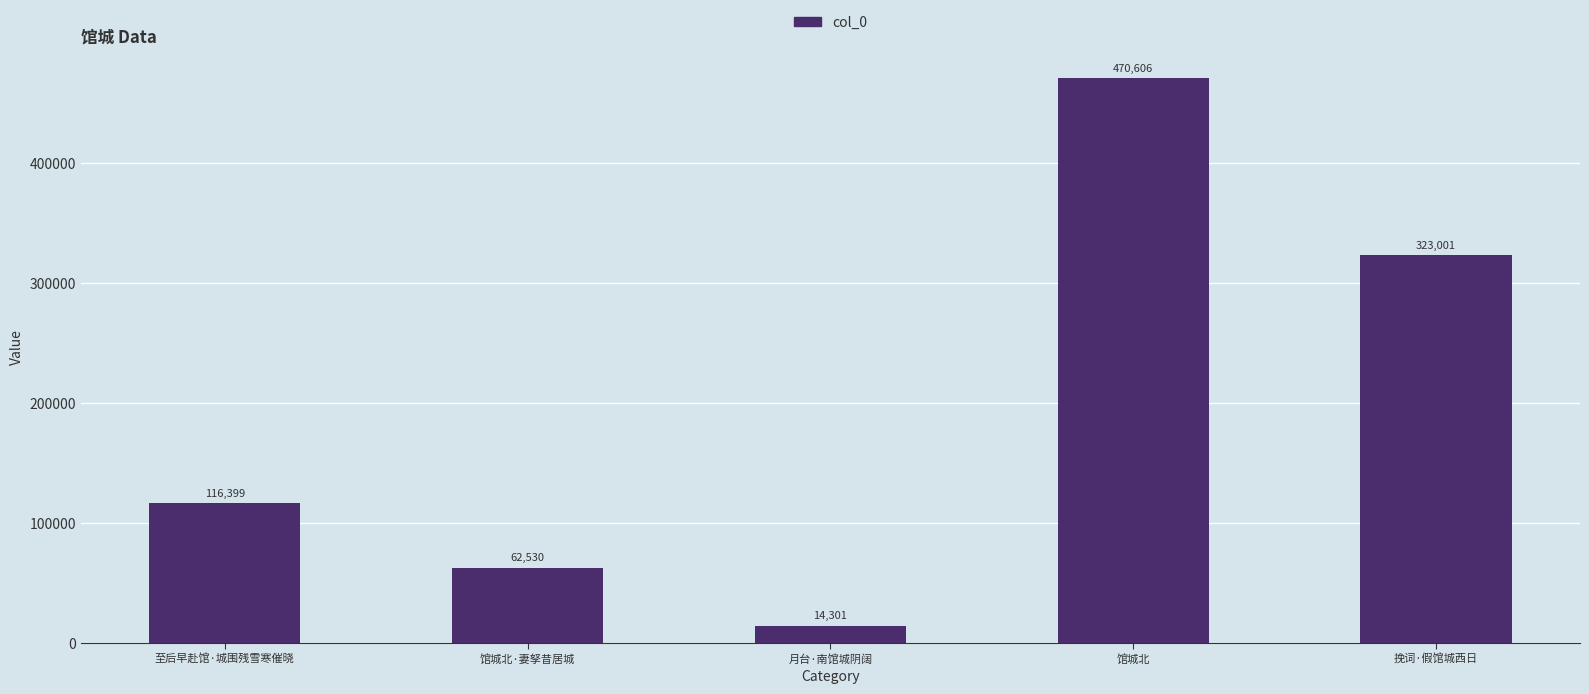

How many values are between 62530 and 323001?

3